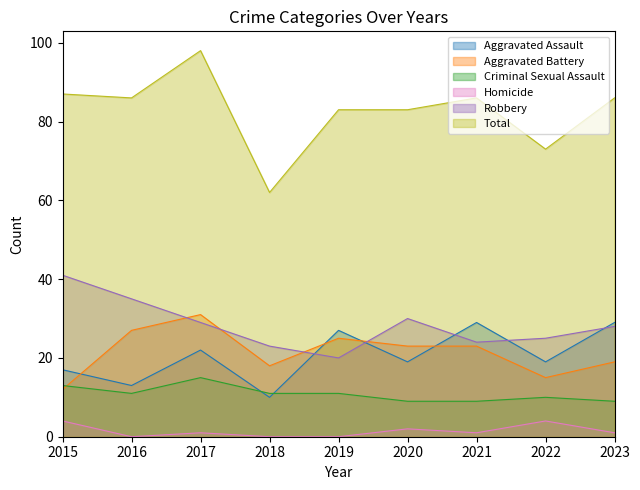

At which label is Criminal Sexual Assault closest to 12?

2015